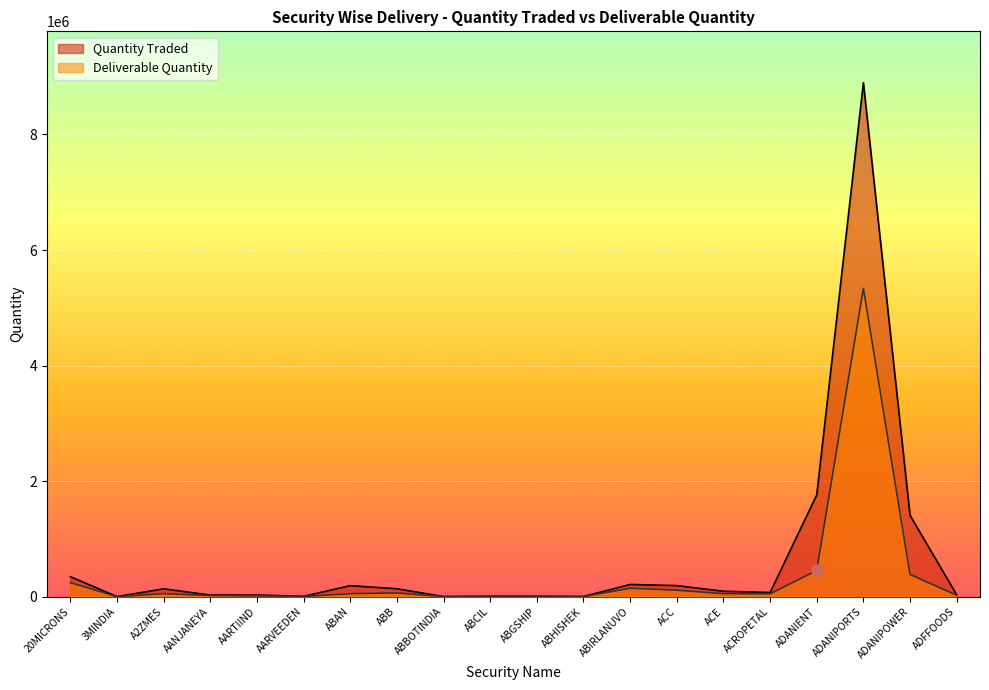

What is the sum of all Deliverable Quantity values?

7006782